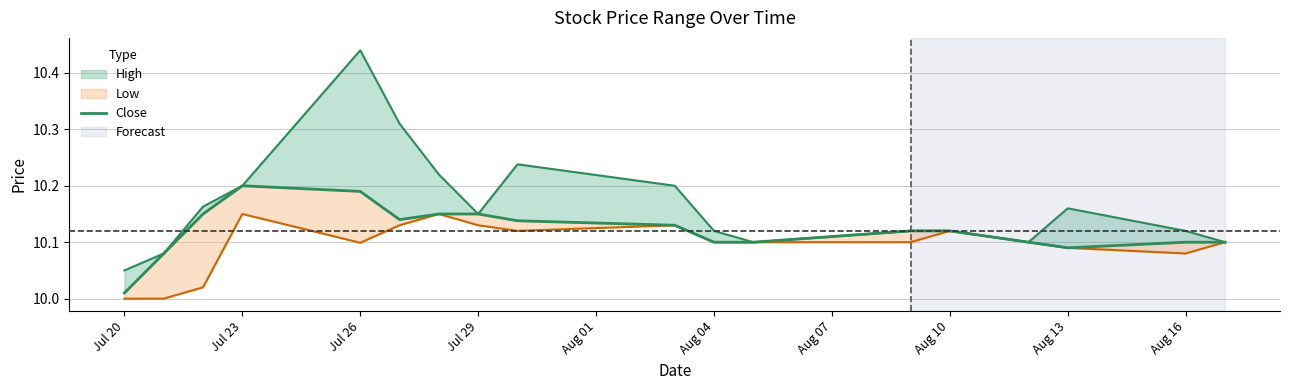

How many categories are shown in the chart?

18